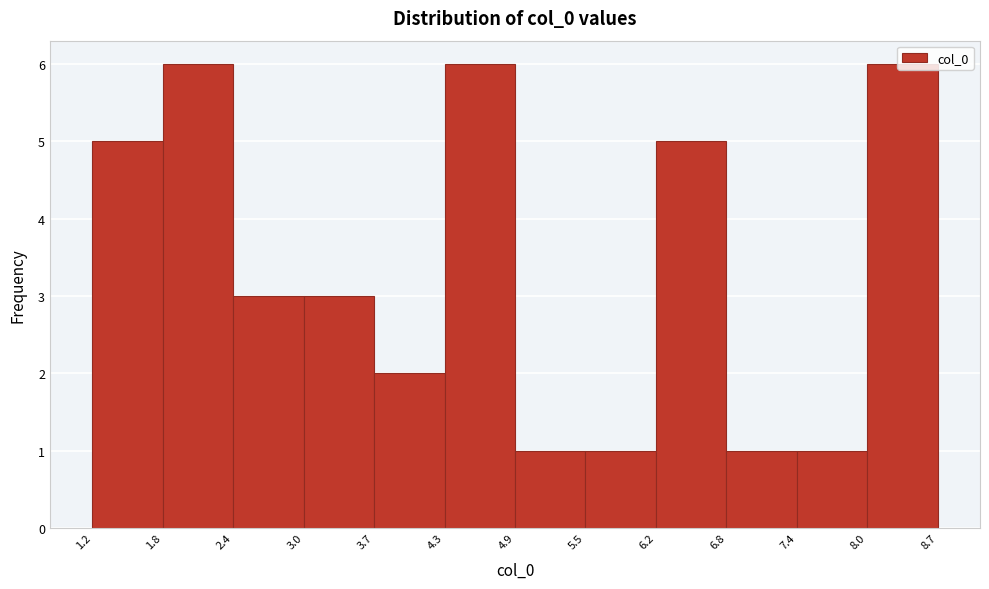

Reading left to right, list every bar in this chart as the range it spans on the x-axis followed by its height. The values are not printed on the chart, so give them approximately, as read against the axis.

1.2 to 1.8: 5
1.8 to 2.4: 6
2.4 to 3.0: 3
3.0 to 3.7: 3
3.7 to 4.3: 2
4.3 to 4.9: 6
4.9 to 5.5: 1
5.5 to 6.2: 1
6.2 to 6.8: 5
6.8 to 7.4: 1
7.4 to 8.0: 1
8.0 to 8.7: 6